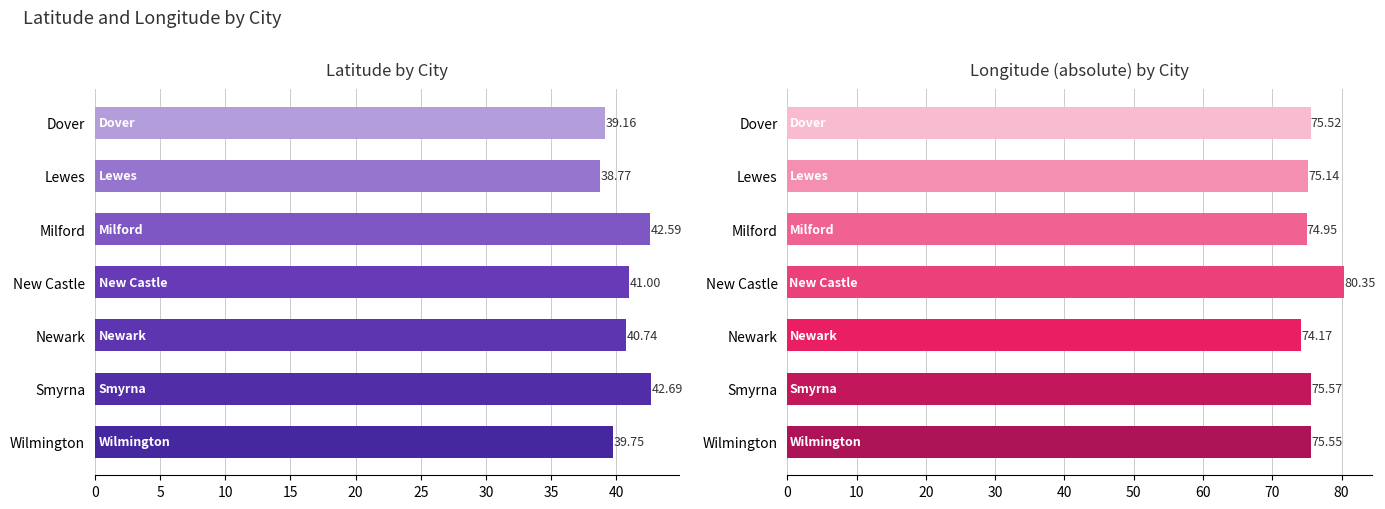

List the series in order of their peak value, highest first.

longitude (abs), latitude